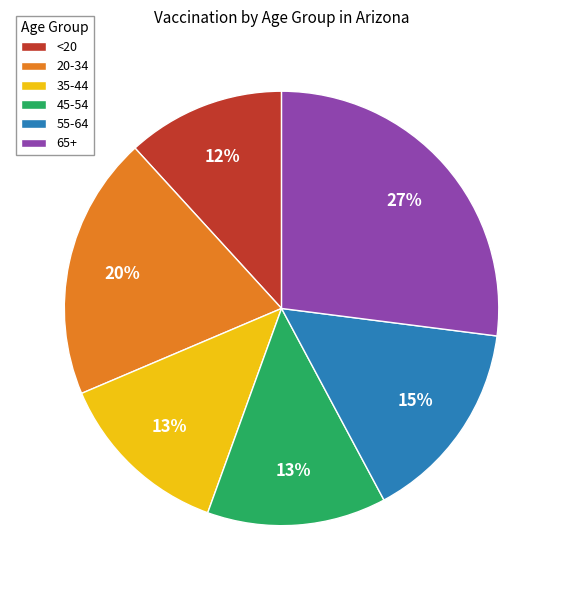

Does <20 account for over 50% of the chart?

No